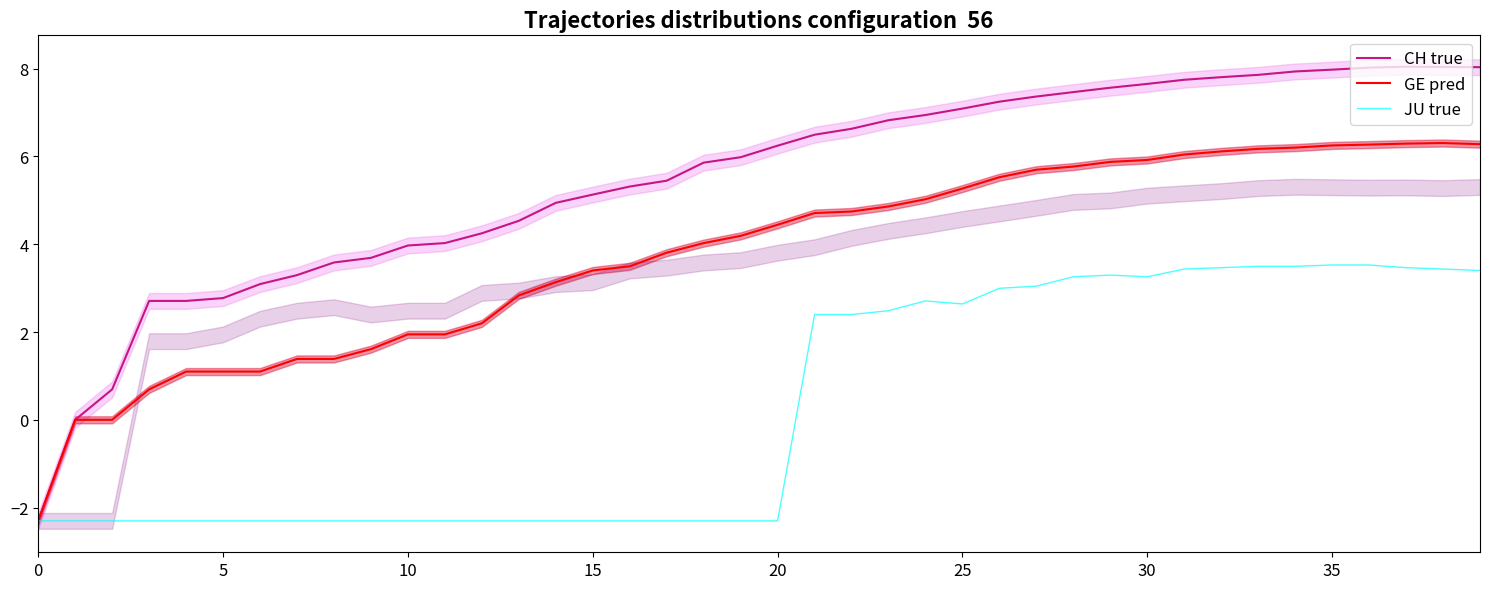

True or false: CH true has a value of 1.1 at 10.

False